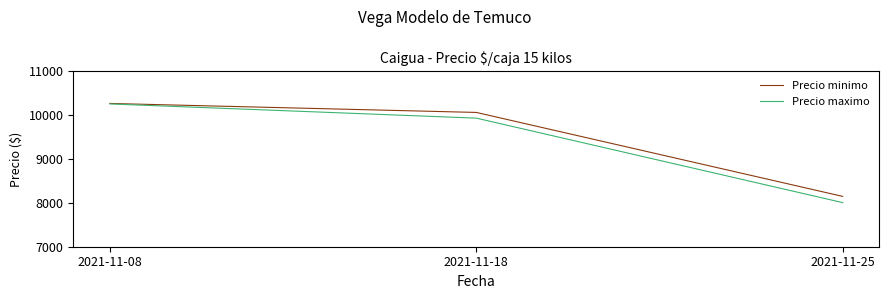

What are all the series names shown in the legend?

Precio minimo, Precio maximo